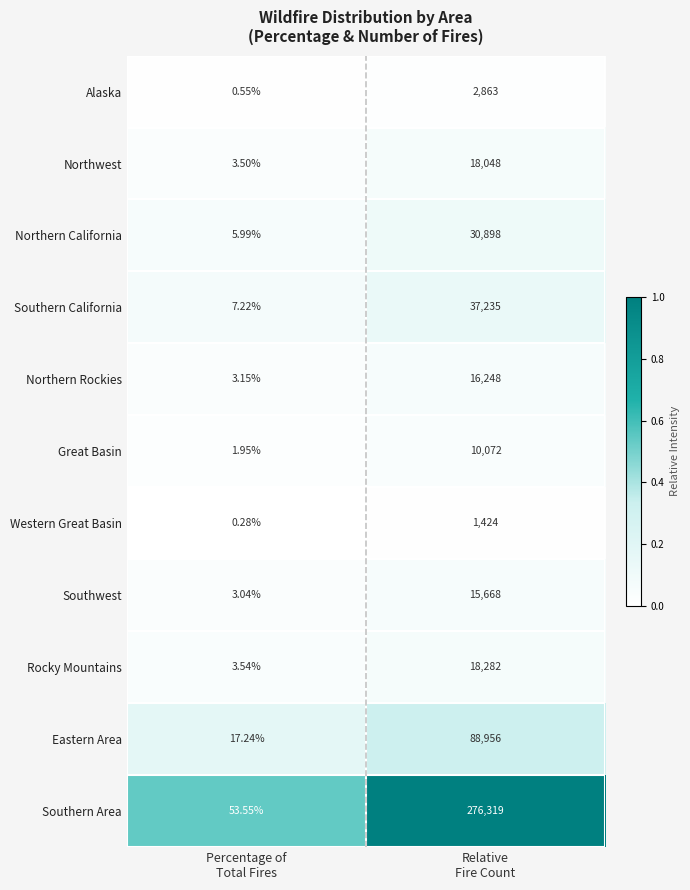

Rank the series by their maximum value, from lowest to highest.

Western Great Basin, Alaska, Great Basin, Southwest, Northern Rockies, Northwest, Rocky Mountains, Northern California, Southern California, Eastern Area, Southern Area